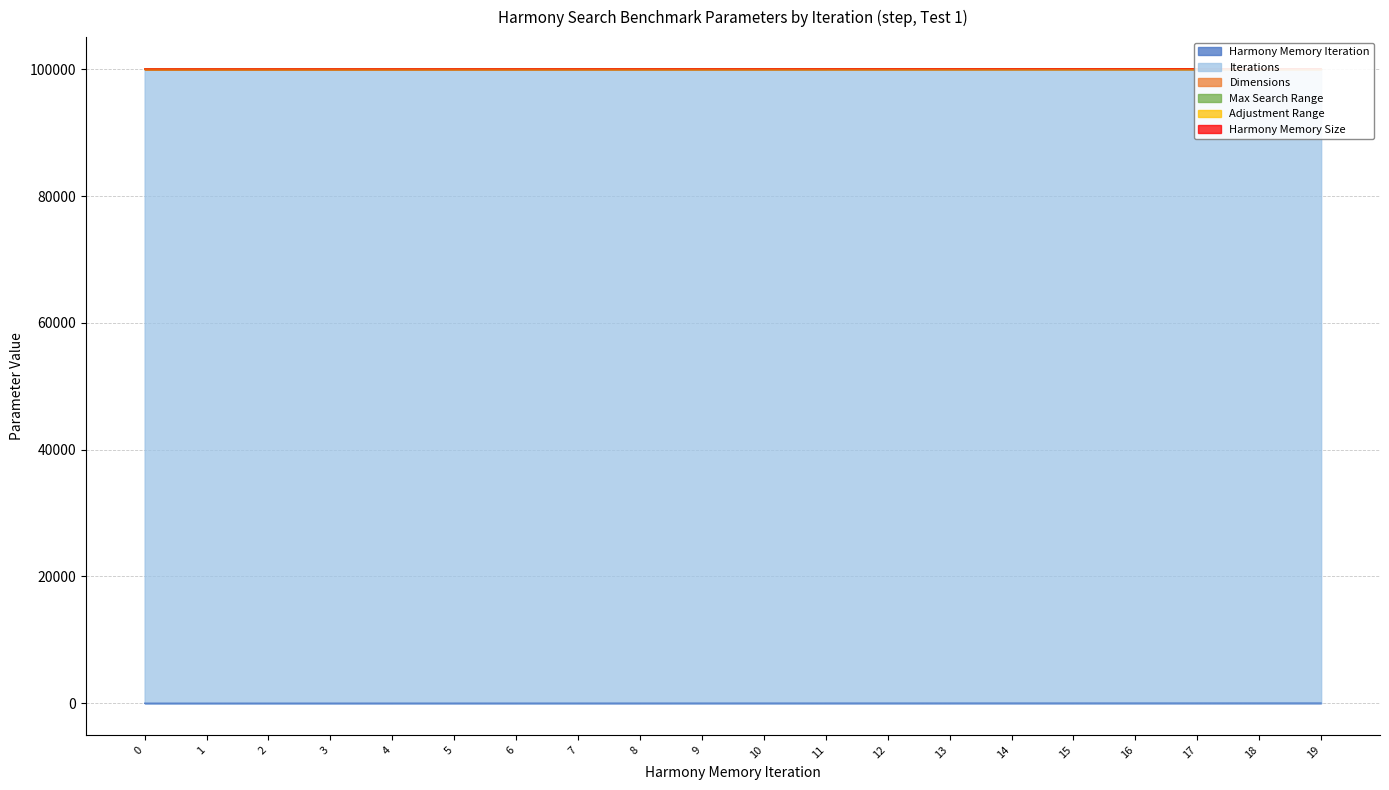

What is the difference between the highest and lowest values at 12?

99999.3